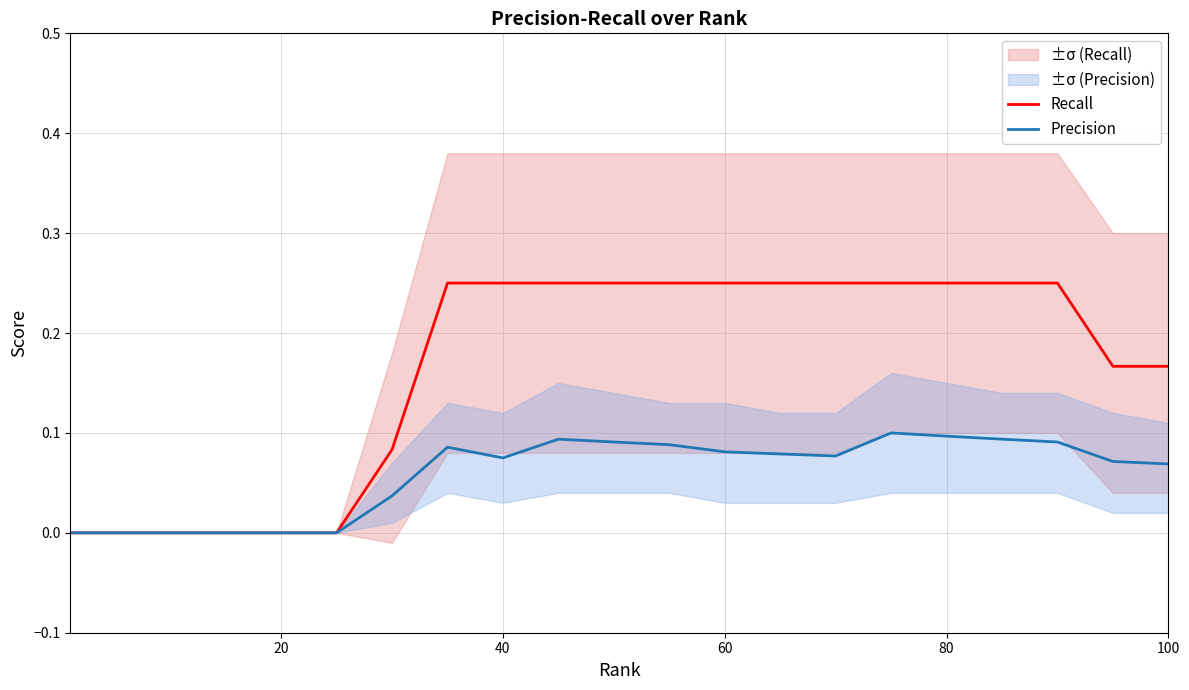

In Precision, how many points are higher than both neighbors (excluding endpoints)?

3